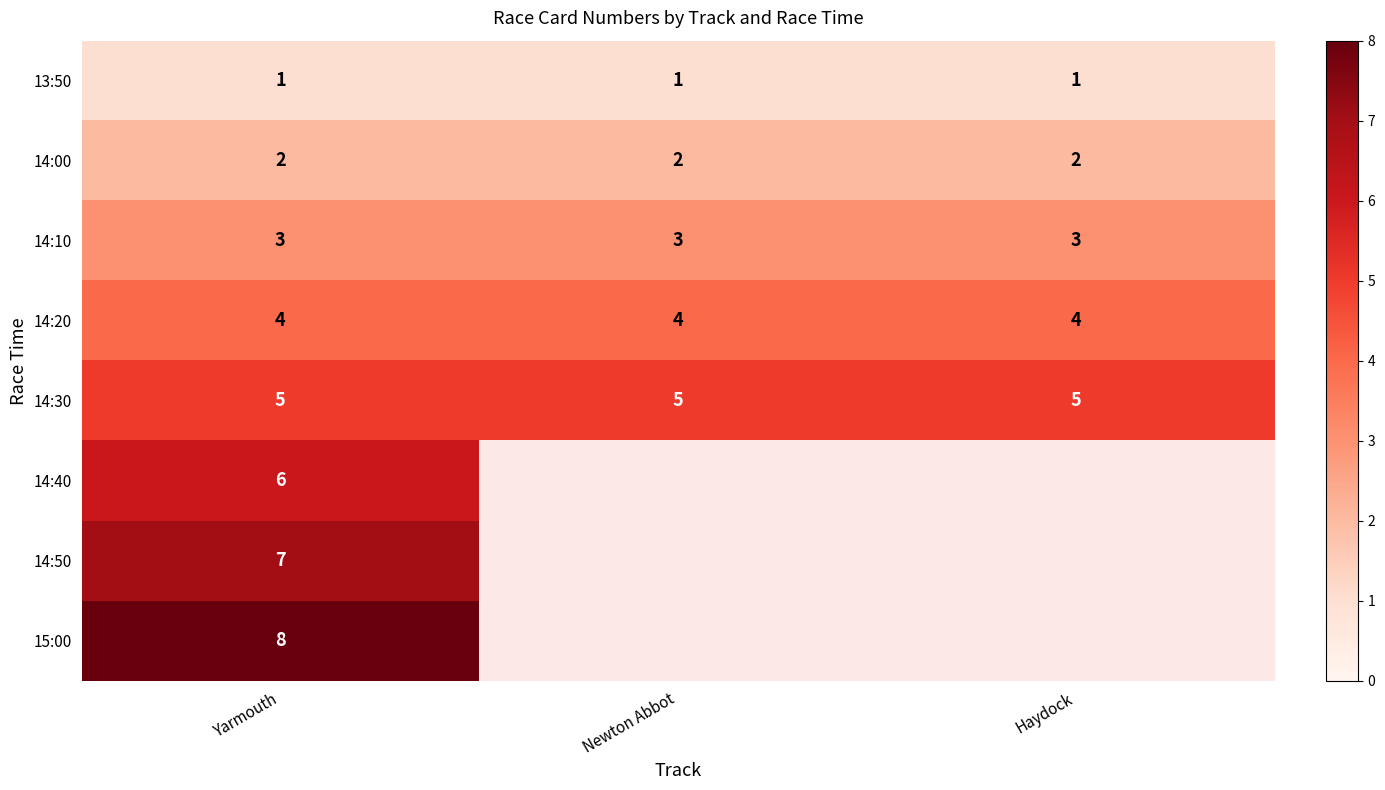

Is the value of 14:00 at Newton Abbot greater than the value of 14:30 at Yarmouth?

No